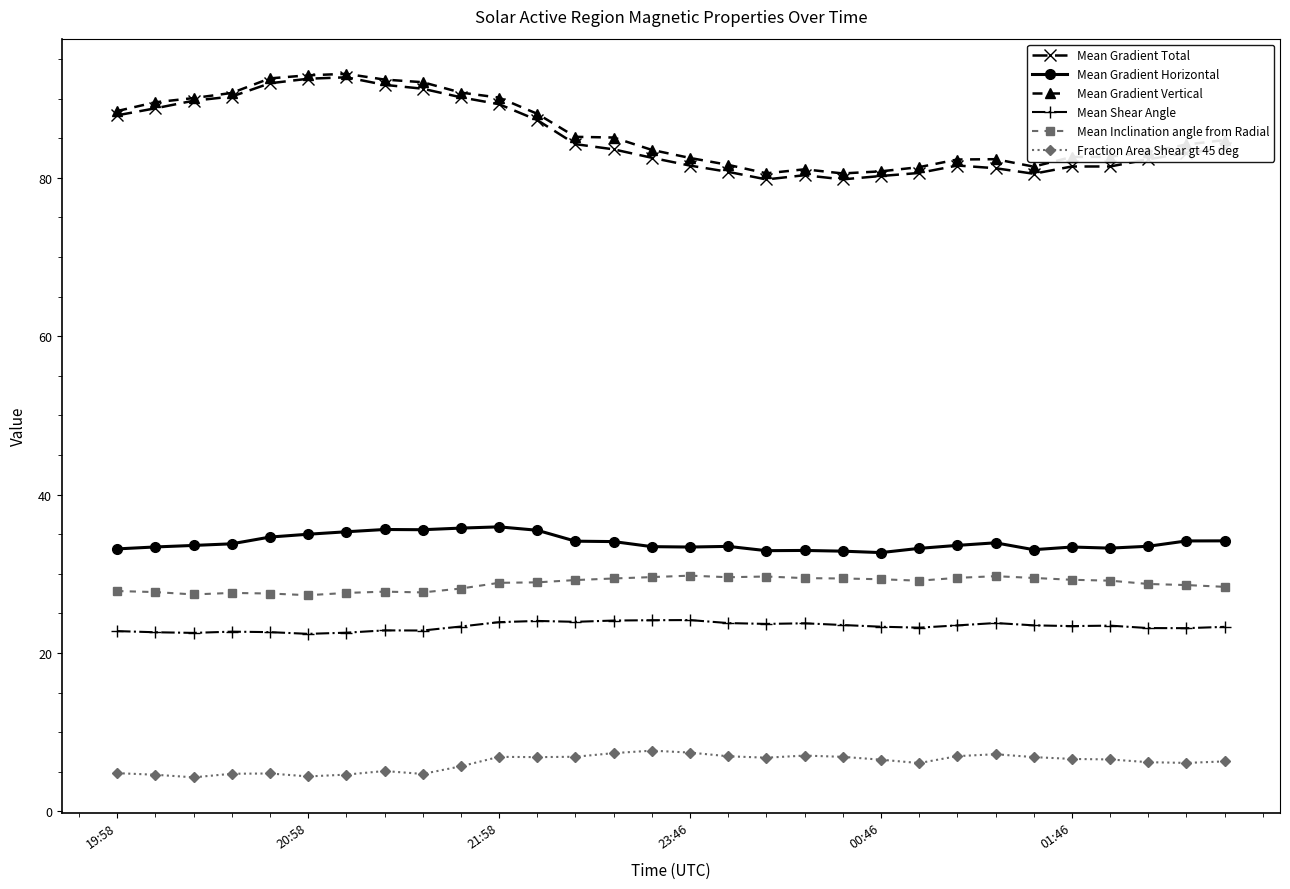

True or false: Mean Gradient Total has more than 0 interior local peaks.

True